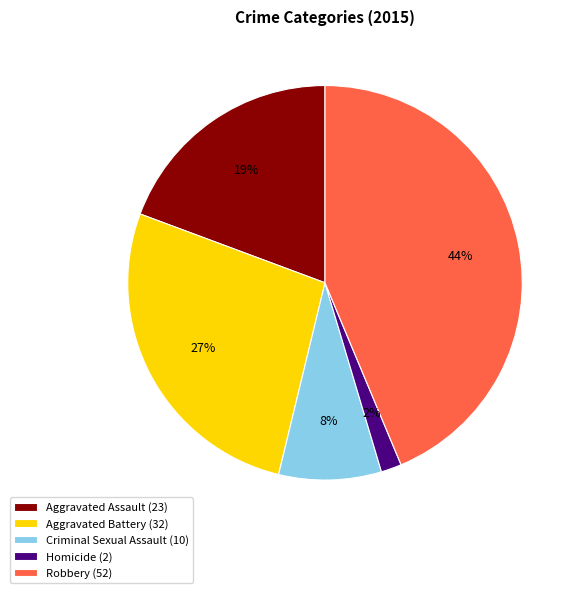

True or false: Aggravated Assault accounts for 12% of the total.

False